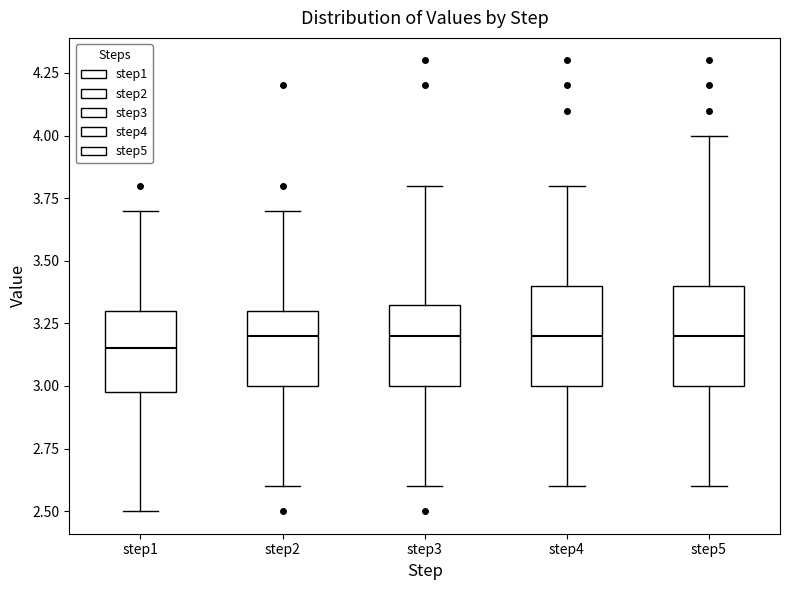

Reading left to right, read every box against the y-axis: the position of its median line, the range the box covers, and the ends of its whiskers. The values are not printed on the chart, so give them approximately, as read against the axis.

step1: median 3.15, box 3.00 to 3.30, whiskers 2.50 to 3.70
step2: median 3.20, box 3.00 to 3.30, whiskers 2.60 to 3.70
step3: median 3.20, box 3.00 to 3.35, whiskers 2.60 to 3.80
step4: median 3.20, box 3.00 to 3.40, whiskers 2.60 to 3.80
step5: median 3.20, box 3.00 to 3.40, whiskers 2.60 to 4.00